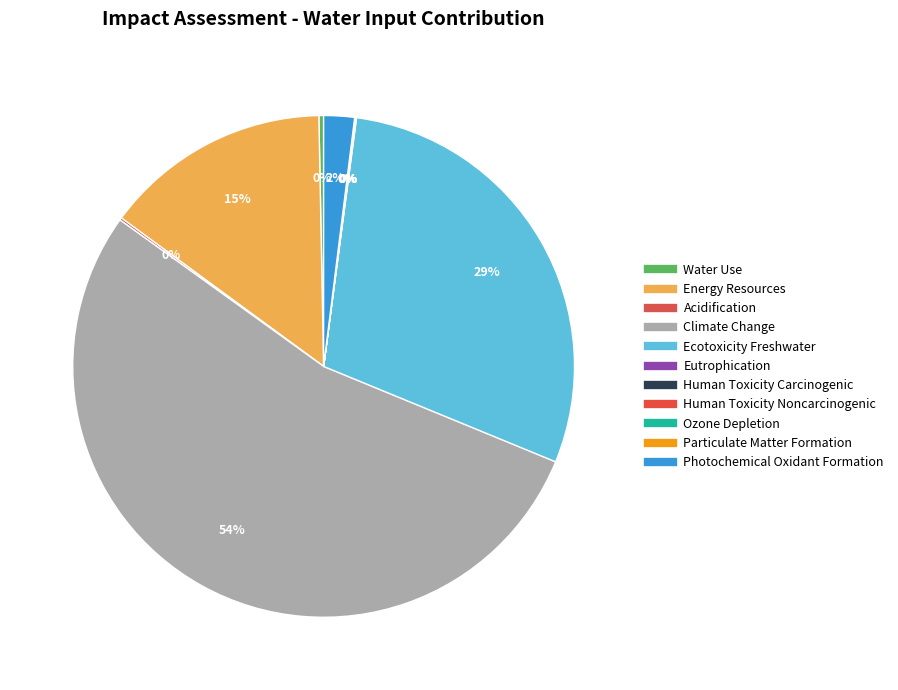

How many segments does this pie chart have?

11